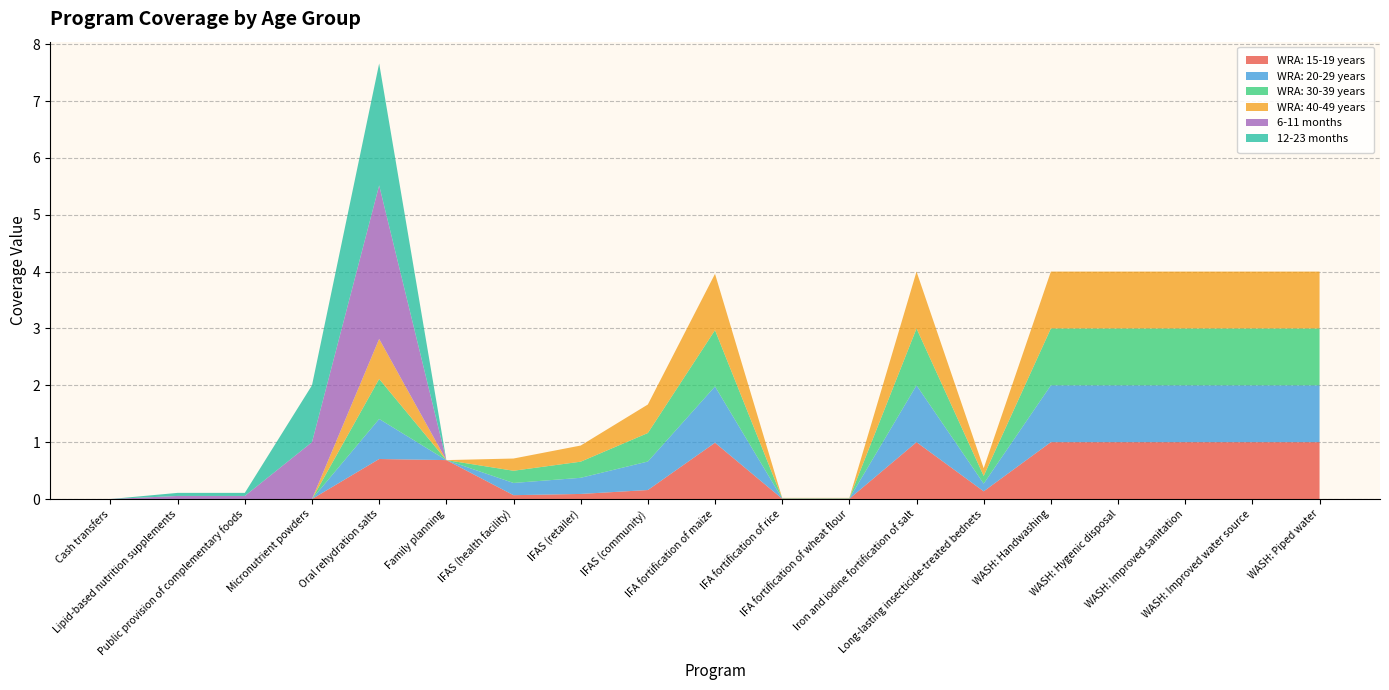

Reading left to right, what are all the values shown in this chart?

WRA: 15-19 years: 0.0	0.0	0.0	0.0	0.7	0.7	0.1	0.1	0.2	1.0	0.0	0.0	1.0	0.1	1.0	1.0	1.0	1.0	1.0
WRA: 20-29 years: 0.0	0.0	0.0	0.0	0.7	0.0	0.2	0.3	0.5	1.0	0.0	0.0	1.0	0.1	1.0	1.0	1.0	1.0	1.0
WRA: 30-39 years: 0.0	0.0	0.0	0.0	0.7	0.0	0.2	0.3	0.5	1.0	0.0	0.0	1.0	0.1	1.0	1.0	1.0	1.0	1.0
WRA: 40-49 years: 0.0	0.0	0.0	0.0	0.7	0.0	0.2	0.3	0.5	1.0	0.0	0.0	1.0	0.1	1.0	1.0	1.0	1.0	1.0
6-11 months: 0.0	0.1	0.1	1.0	2.7	0.0	0.0	0.0	0.0	0.0	0.0	0.0	0.0	0.0	0.0	0.0	0.0	0.0	0.0
12-23 months: 0.0	0.1	0.1	1.0	2.1	0.0	0.0	0.0	0.0	0.0	0.0	0.0	0.0	0.0	0.0	0.0	0.0	0.0	0.0